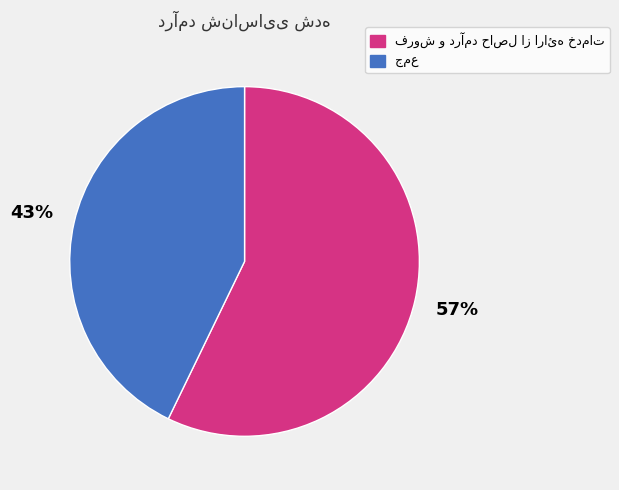

To the nearest percent, what is the average slice percentage?

50%